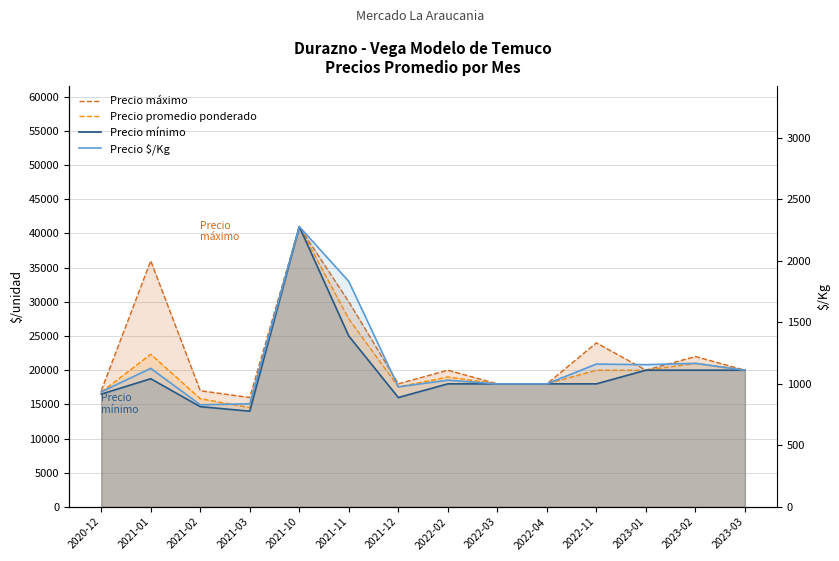

At which label does Precio $/Kg first exceed 1111?

2021-01